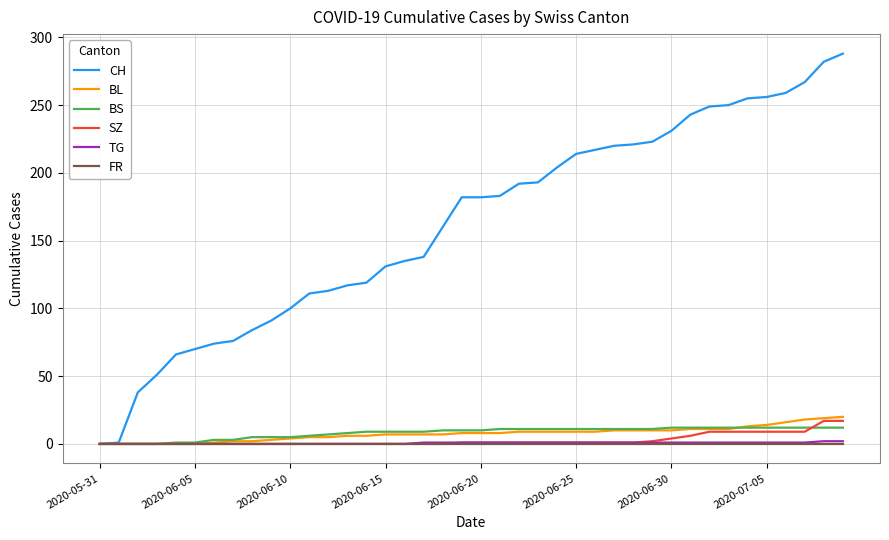

Which series has the largest range (max minus min)?

CH